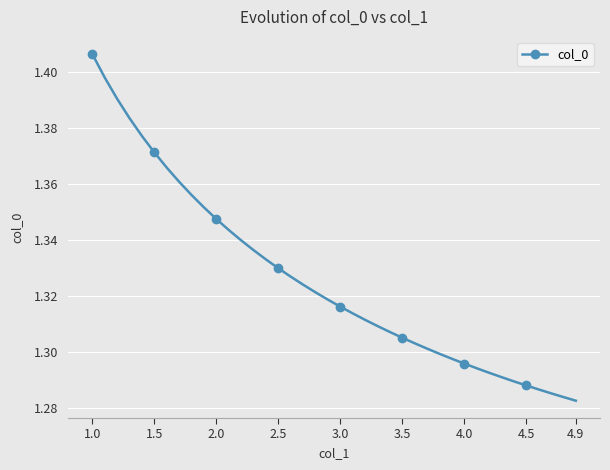

Count the values in the range 1 to 2.

40